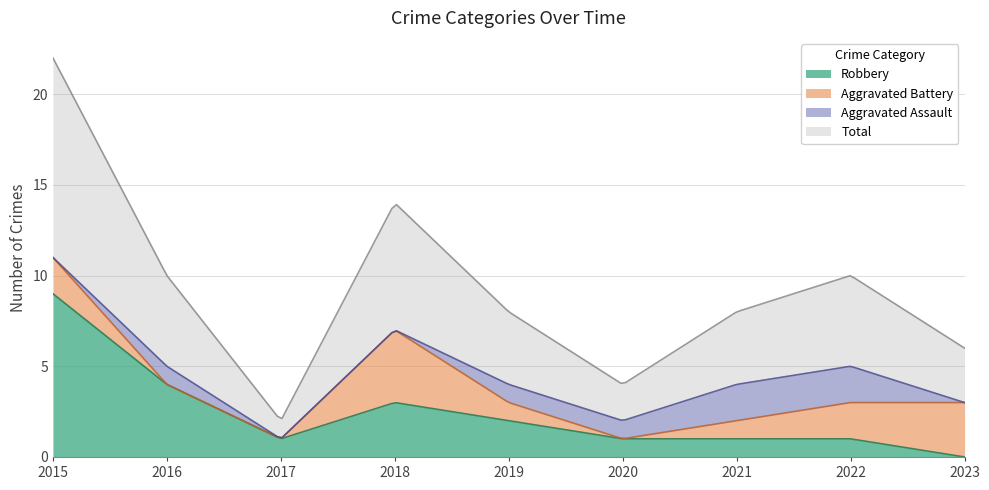

What is the highest value of the Aggravated Battery series?

4